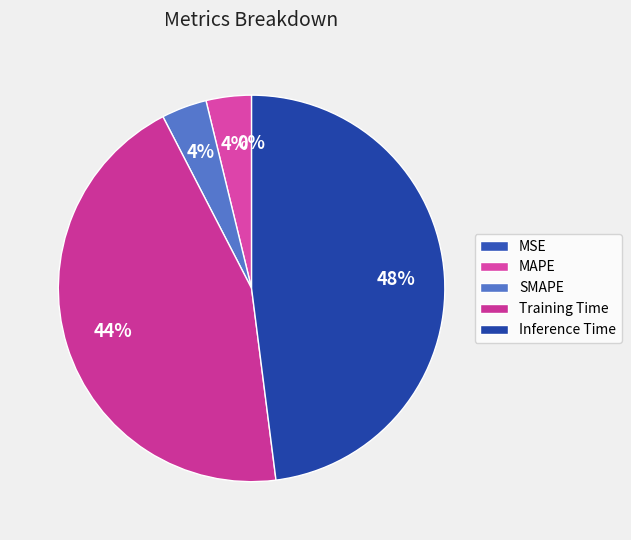

What percentage is NOT represented by MSE?

100.0%